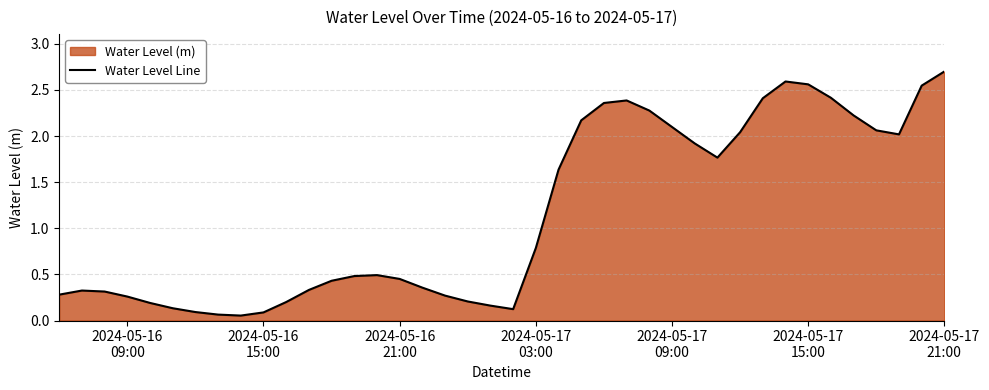

Does the chart display data point markers on the line(s)?

No